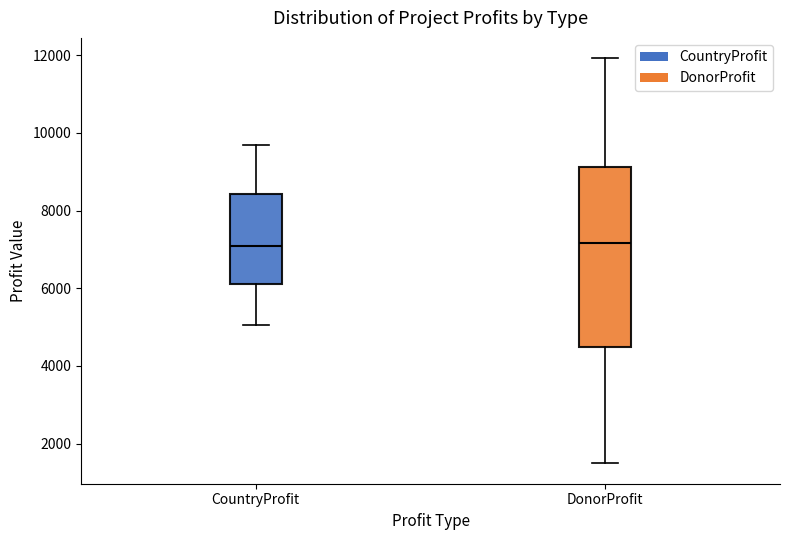

Reading left to right, transcribe this box plot: for each box, give where its median line is, the range the box spans, and where its two whiskers end, as read against the y-axis. The values are not printed on the chart, so give them approximately, as read against the axis.

CountryProfit: median 7000, box 6200 to 8400, whiskers 5000 to 9600
DonorProfit: median 7200, box 4400 to 9200, whiskers 1400 to 12000